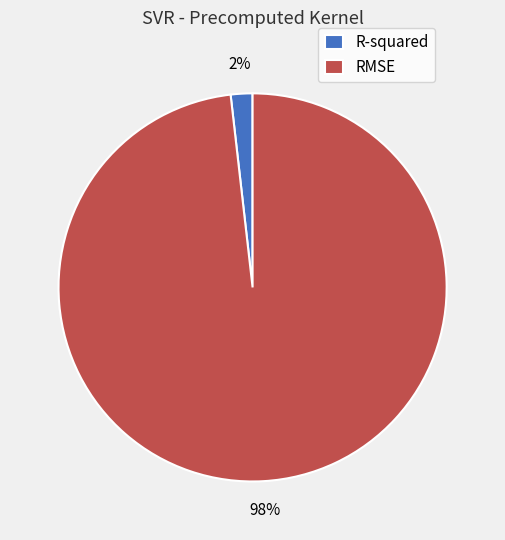

How many slices are in this pie chart?

2